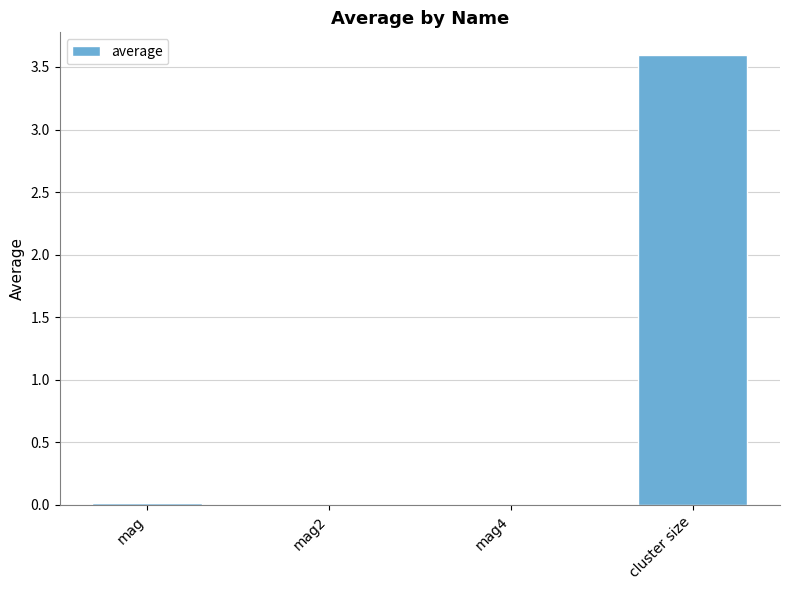

Between mag4 and cluster size, which is larger?

cluster size